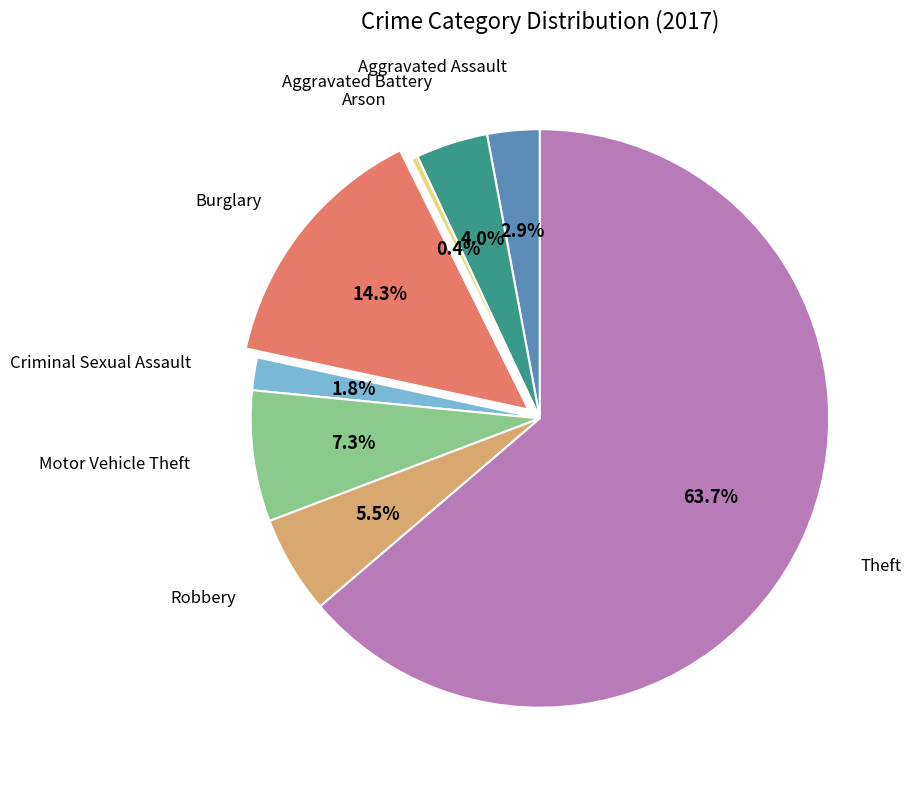

Is there any slice that represents more than half of the pie?

Yes